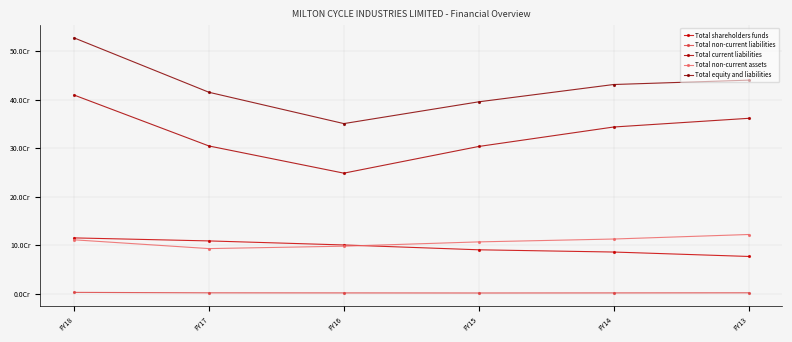

What is the minimum value shown in the chart?

1495238